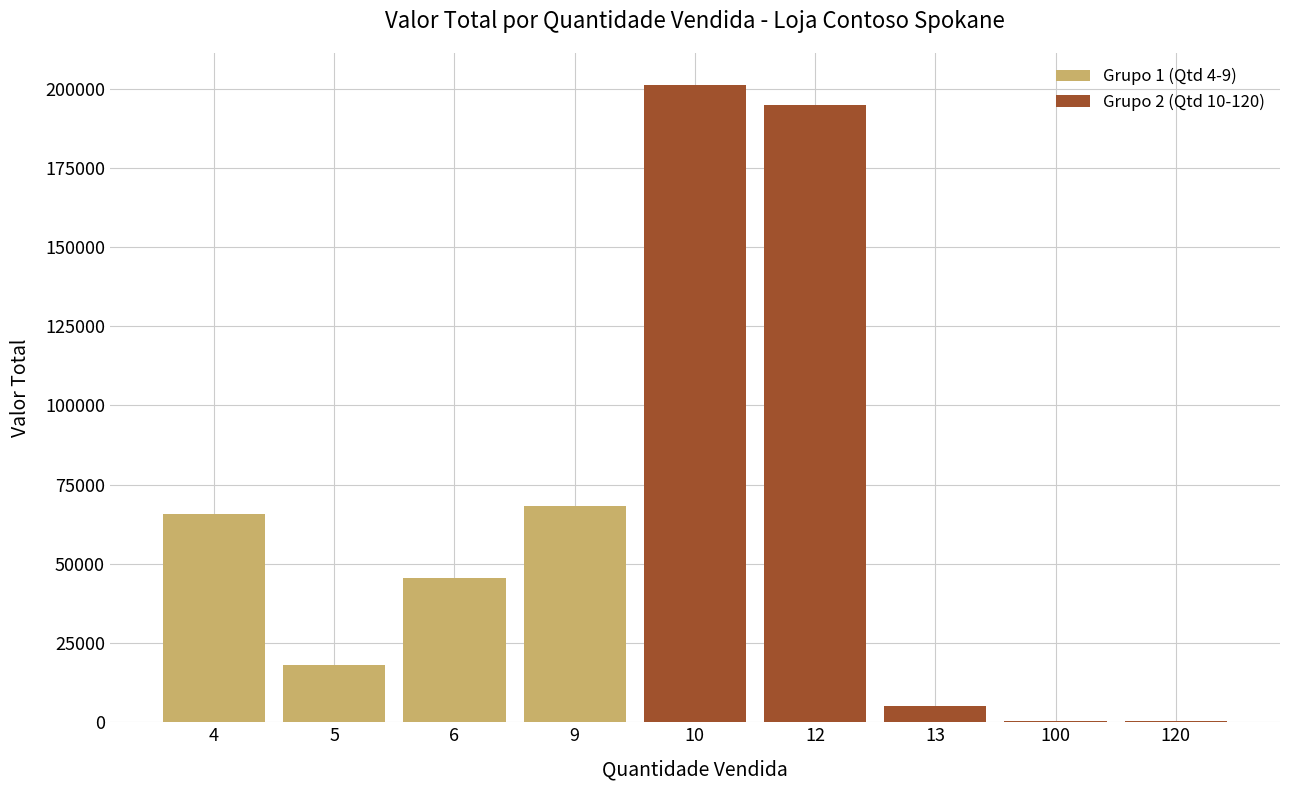

What is the greatest value displayed?

201220.0